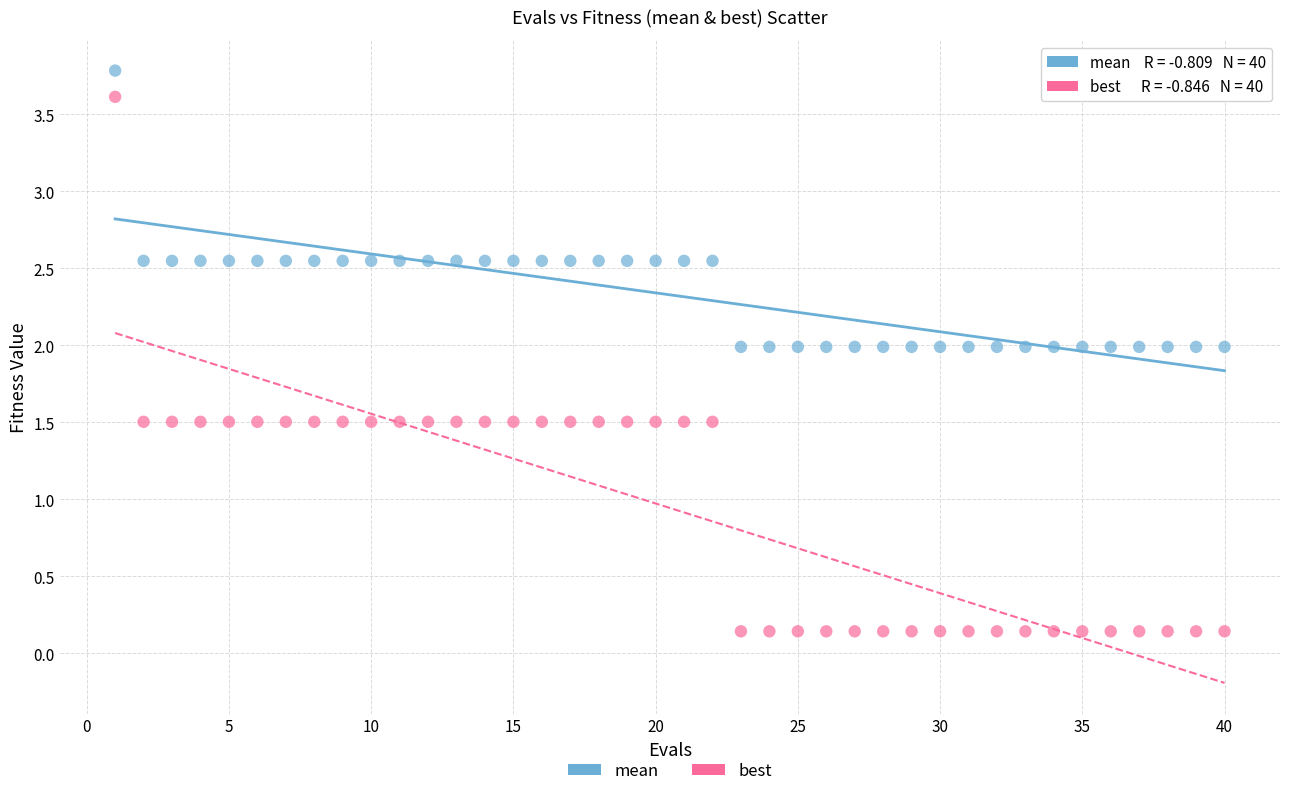

Which series contains the highest Y value?

mean